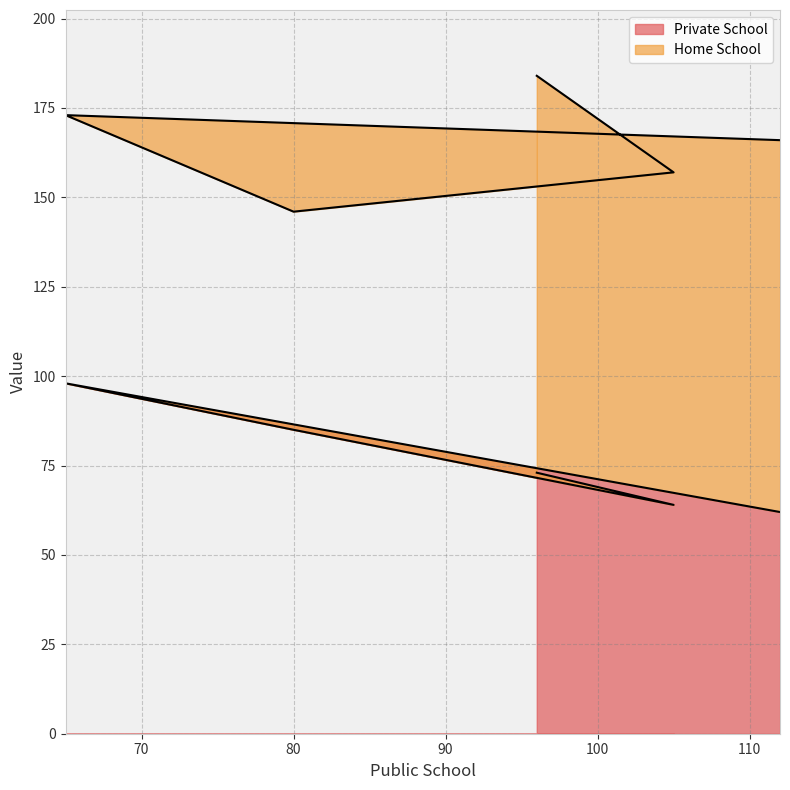

Where is the first local minimum?

105